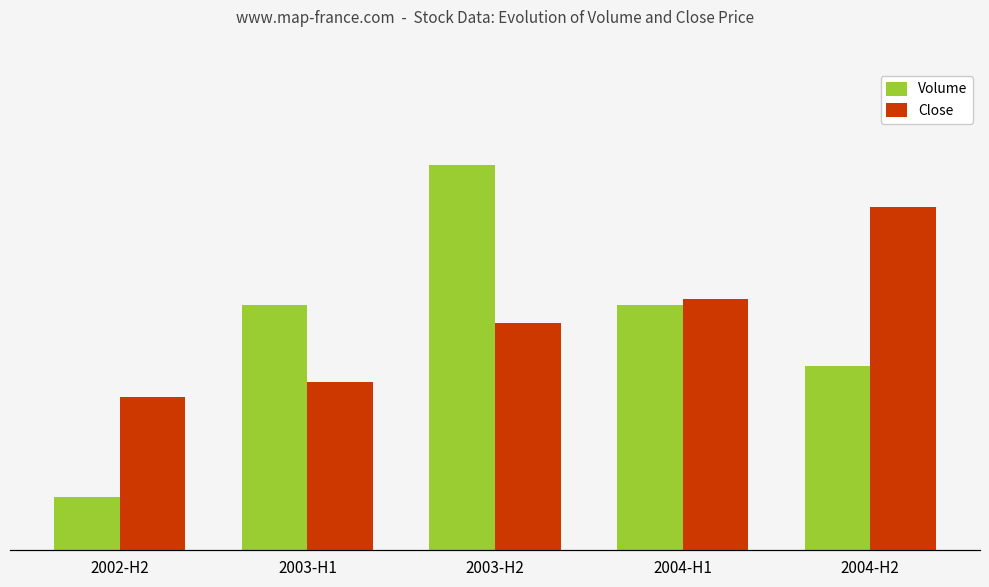

Is it true that Close equals 4.7 at 2003-H1?

True